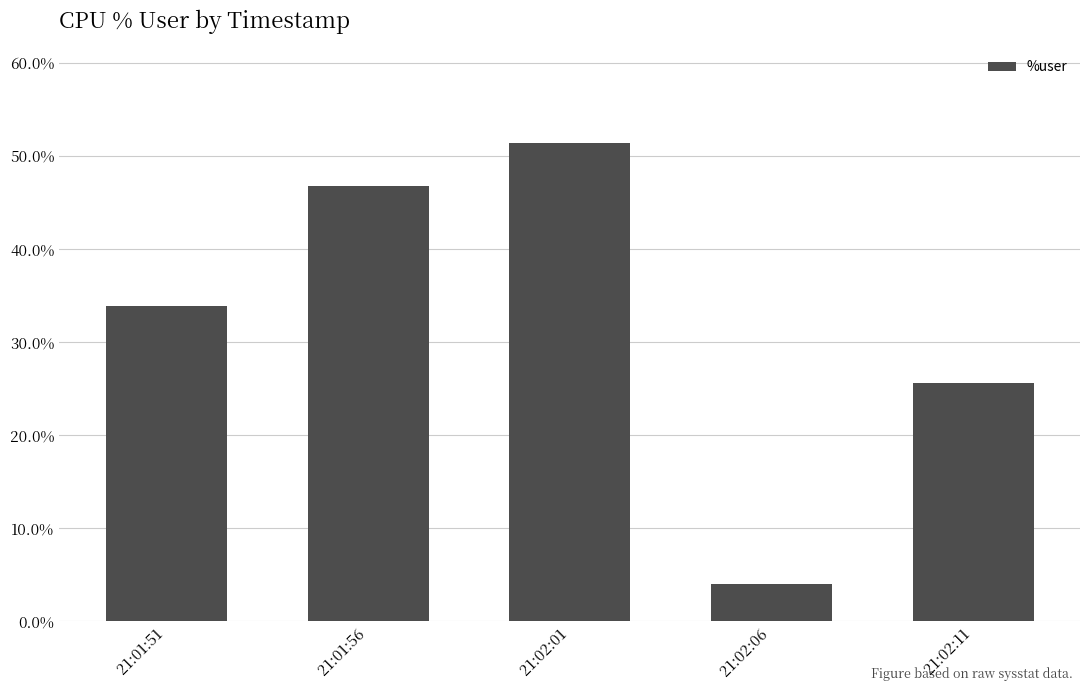

Reading right to left, transcribe all the data shown in this chart.

21:02:11=25.6	21:02:06=4.0	21:02:01=51.3	21:01:56=46.7	21:01:51=33.8